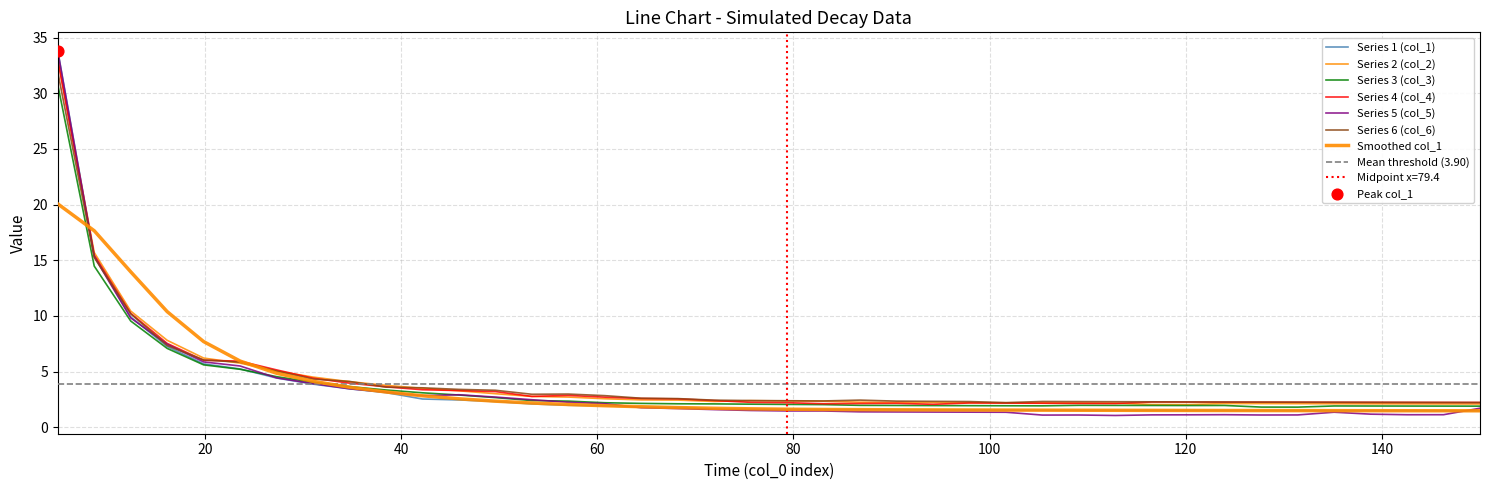

What are all the series names shown in the legend?

col_1, col_2, col_3, col_4, col_5, col_6